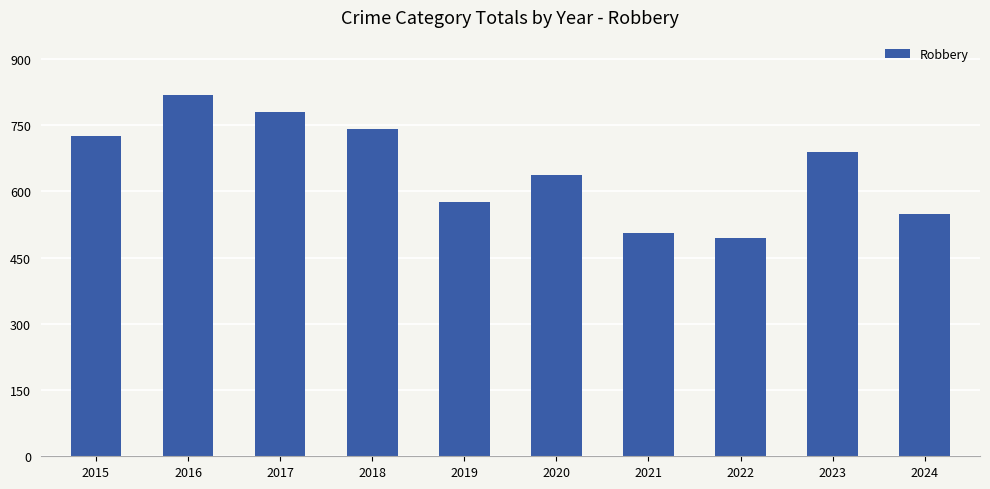

The chart shows a value of 577 at 2019. True or false?

True